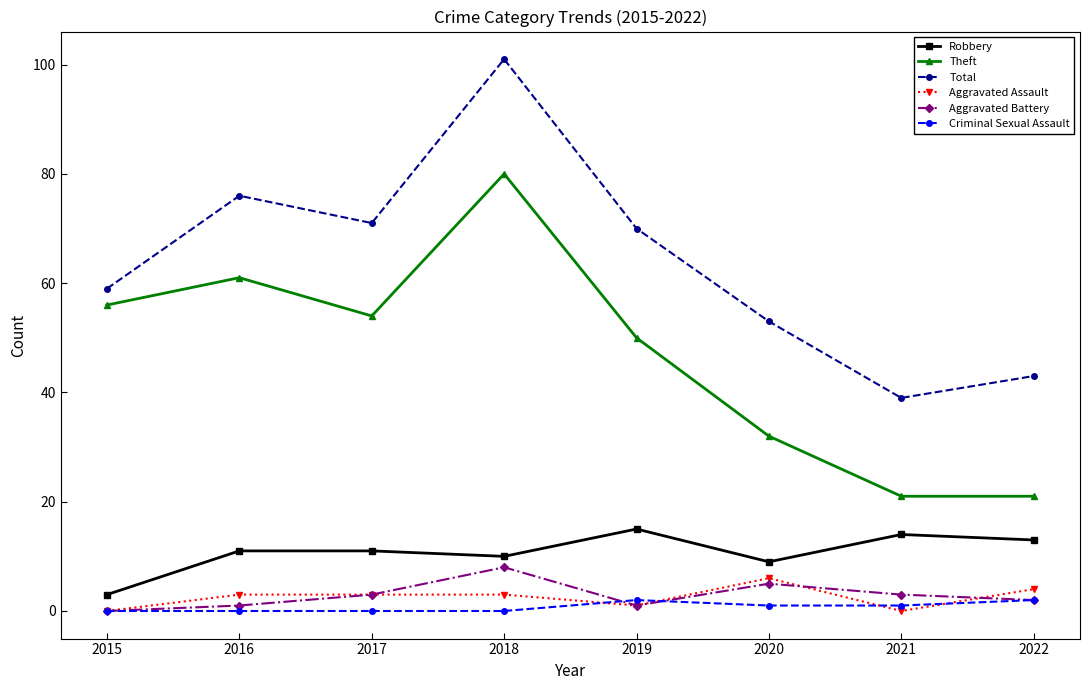

What is the value of the Robbery point at the 1st from the left?

3